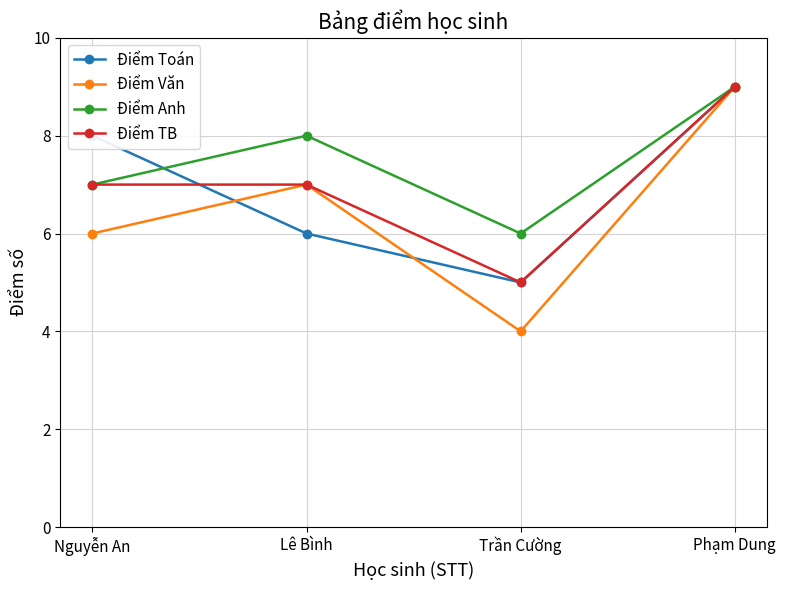

Which category has the highest value across all series?

Phạm Dung